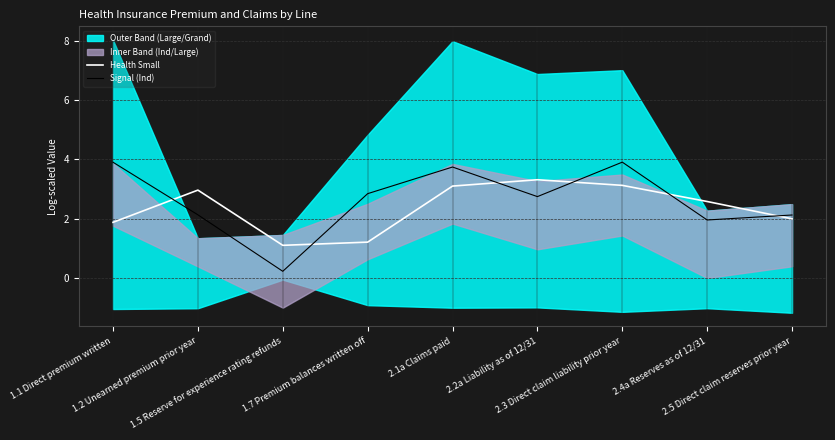

How many values in the Signal (Ind) series are below 2?

2